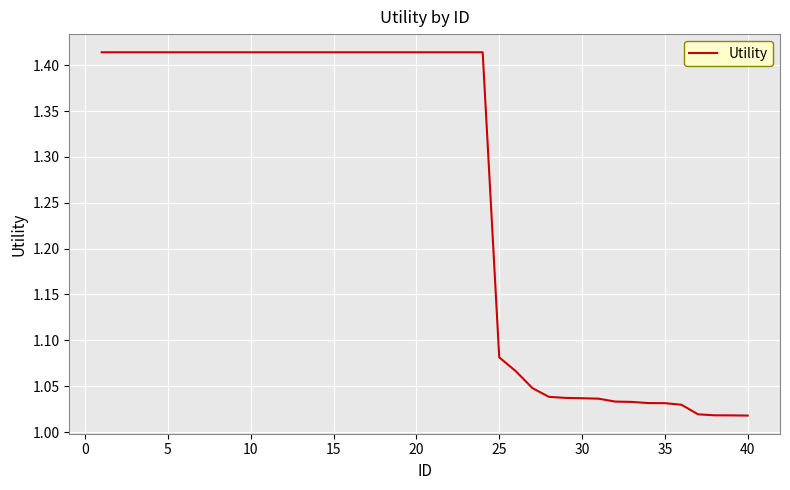

Does the chart have visible grid lines?

Yes